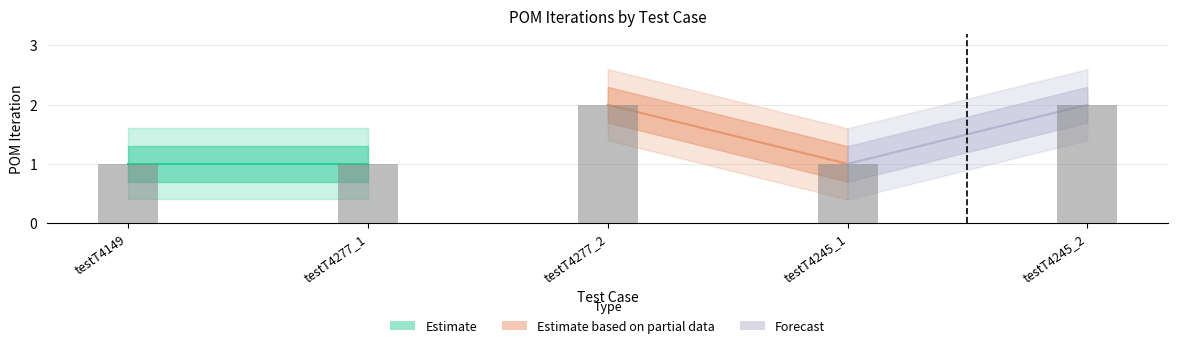

Which has a higher value, testT4149 or testT4277_2?

testT4277_2